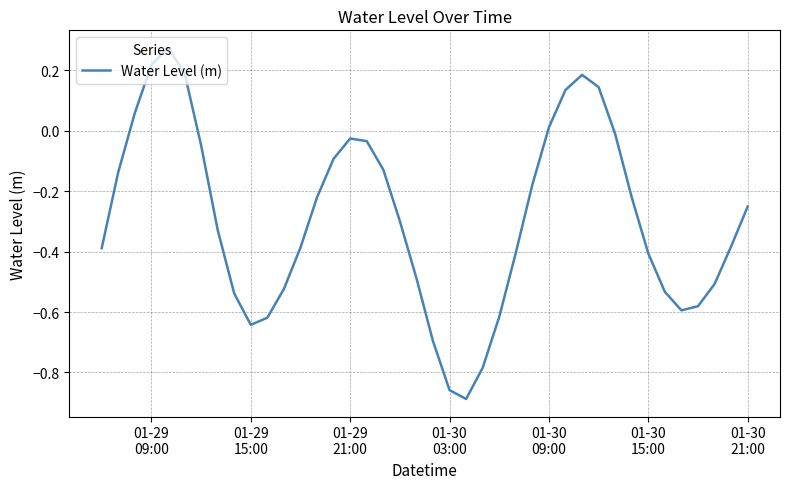

Reading right to left, transcribe all the data shown in this chart.

-0.3	-0.4	-0.5	-0.6	-0.6	-0.5	-0.4	-0.2	-0.0	0.1	0.2	0.1	0.0	-0.2	-0.4	-0.6	-0.8	-0.9	-0.9	-0.7	-0.5	-0.3	-0.1	-0.0	-0.0	-0.1	-0.2	-0.4	-0.5	-0.6	-0.6	-0.5	-0.3	-0.0	0.2	0.3	0.2	0.1	-0.1	-0.4